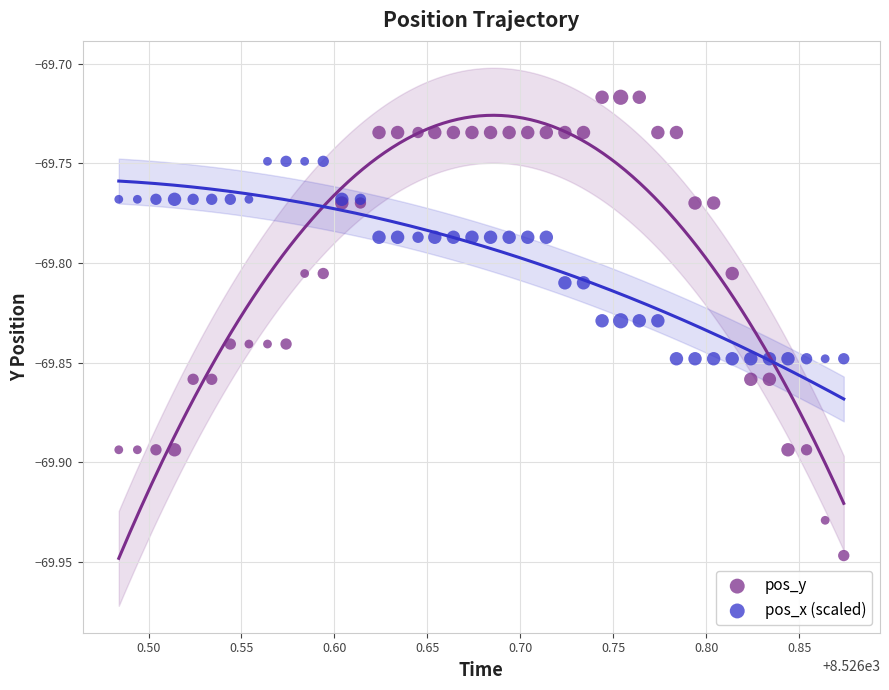

Which series has the largest Y range (max minus min)?

pos_y